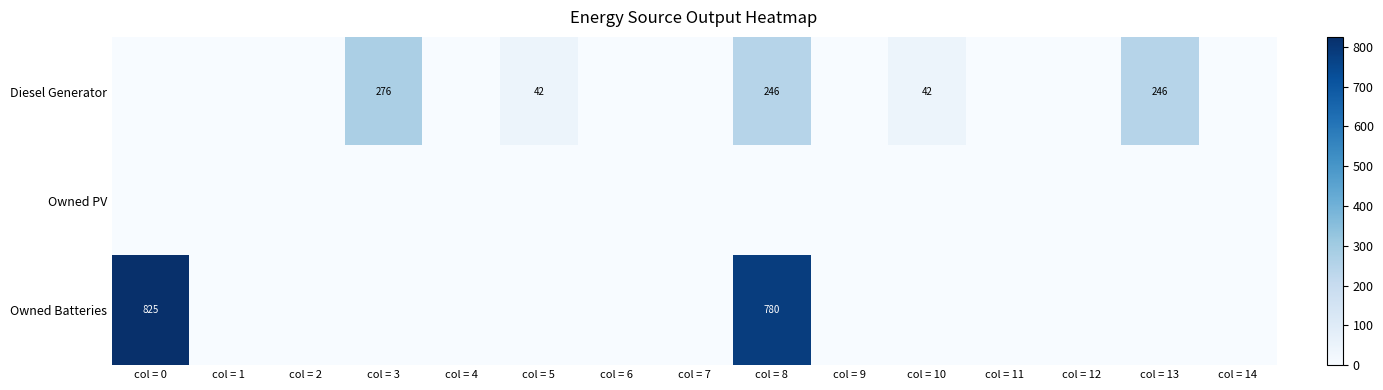

Which category has the lowest value across all series?

col = 0